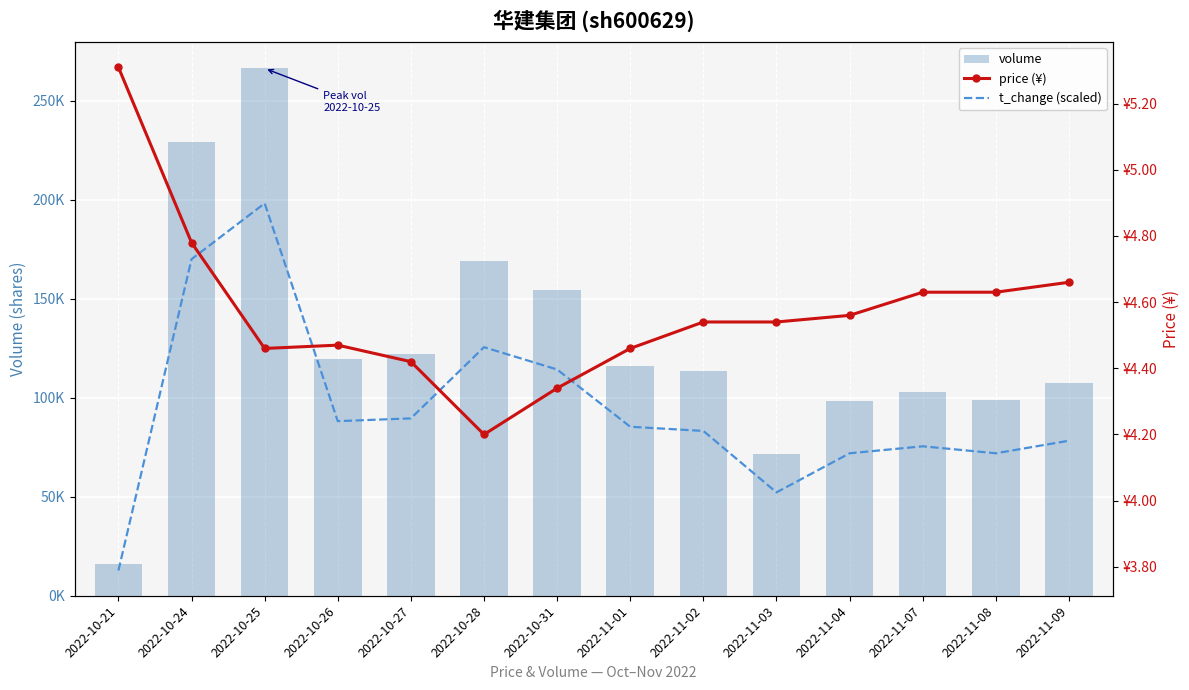

Is the value of price (¥) at 2022-11-09 greater than the value of t_change (scaled) at 2022-10-27?

Yes